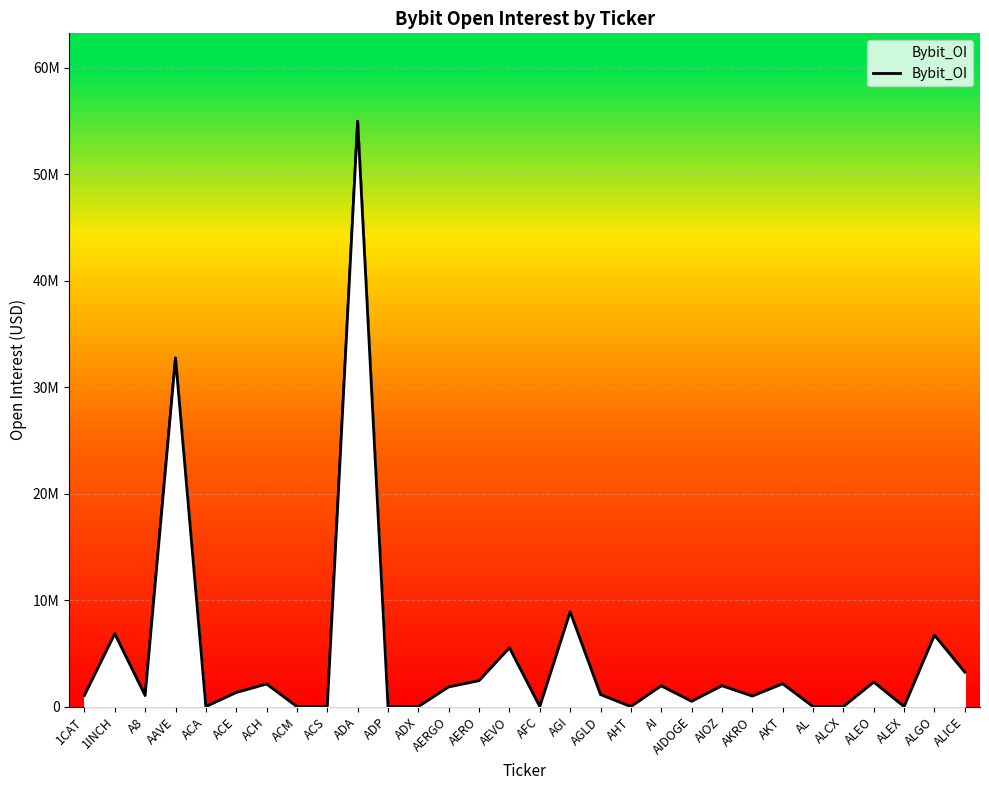

How many lines are shown in the chart?

1